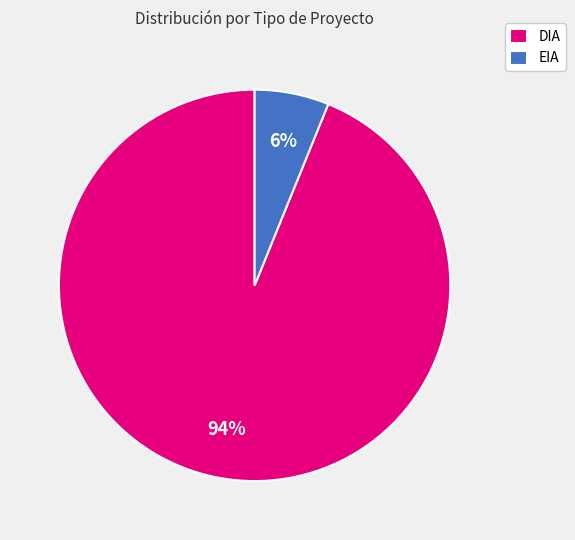

To the nearest percent, what portion does EIA represent?

6%